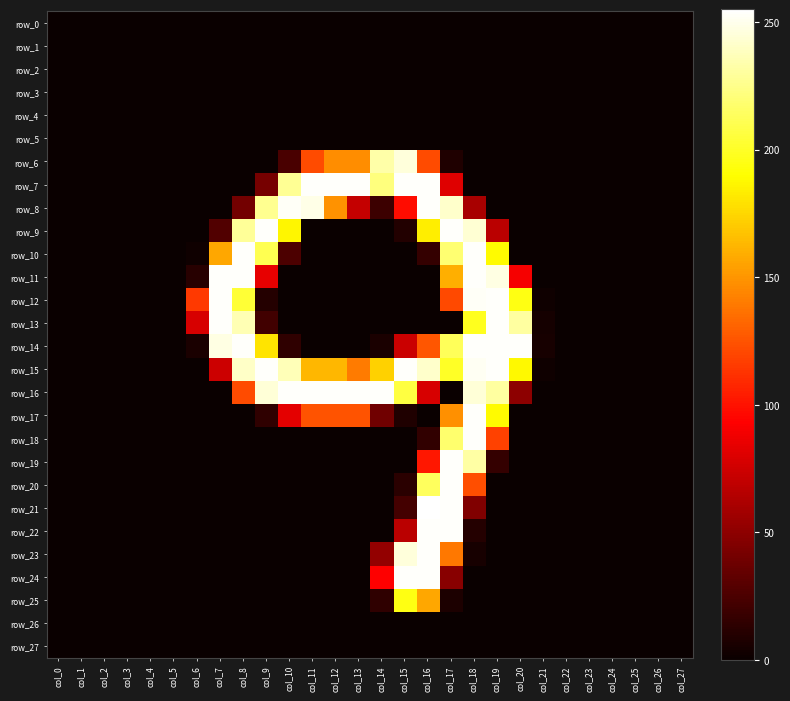

Between col_3 and col_17, which series saw the biggest shift?

row_9